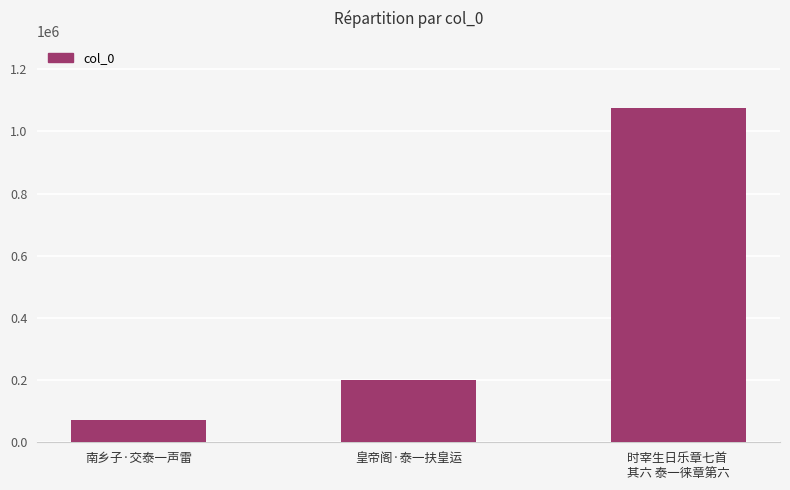

What is the label of the 3rd bar from the left?

时宰生日乐章七首 
其六 泰一徕章第六